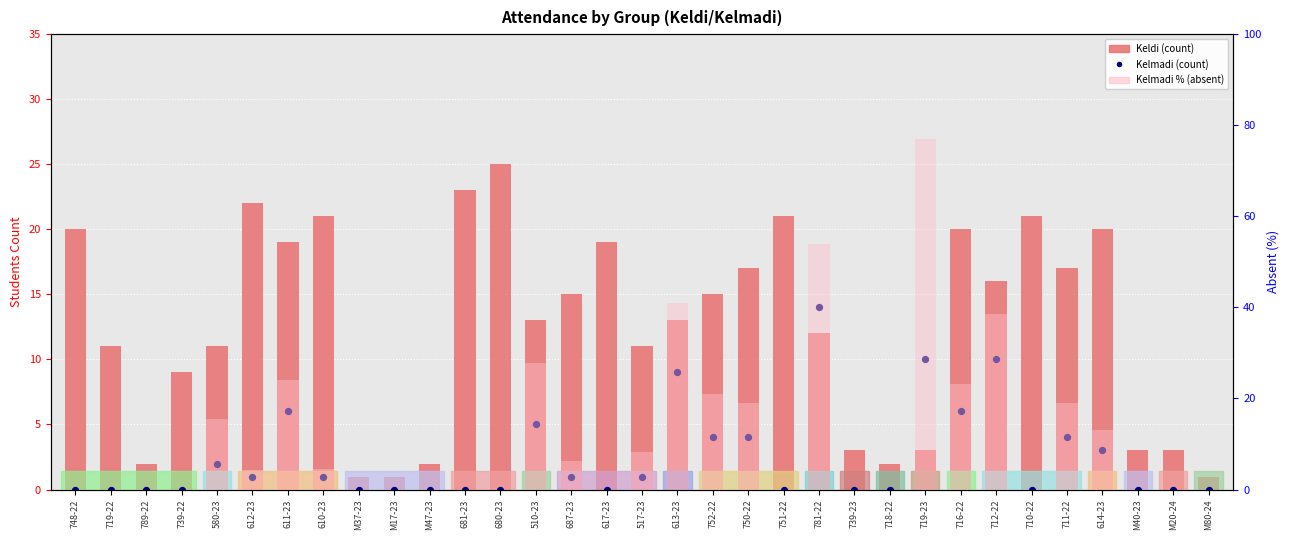

At how many categories does at least one series exceed 4?

24